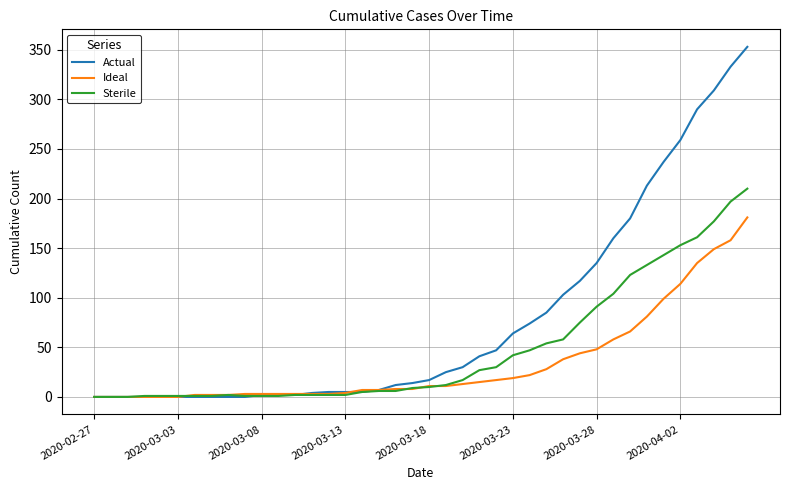

What is the greatest value displayed?

353